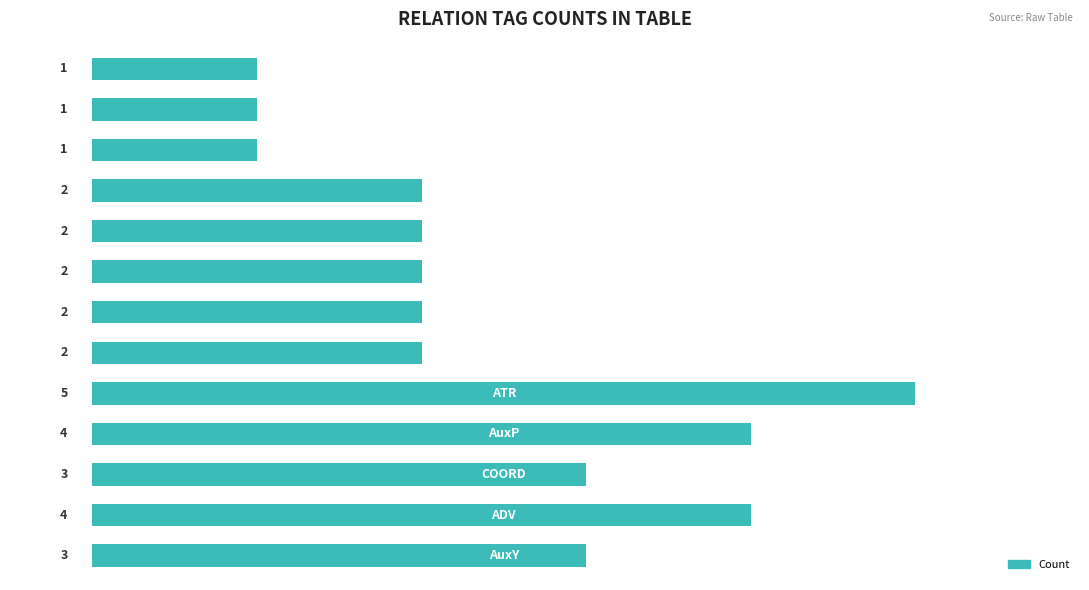

What is the greatest value displayed?

5